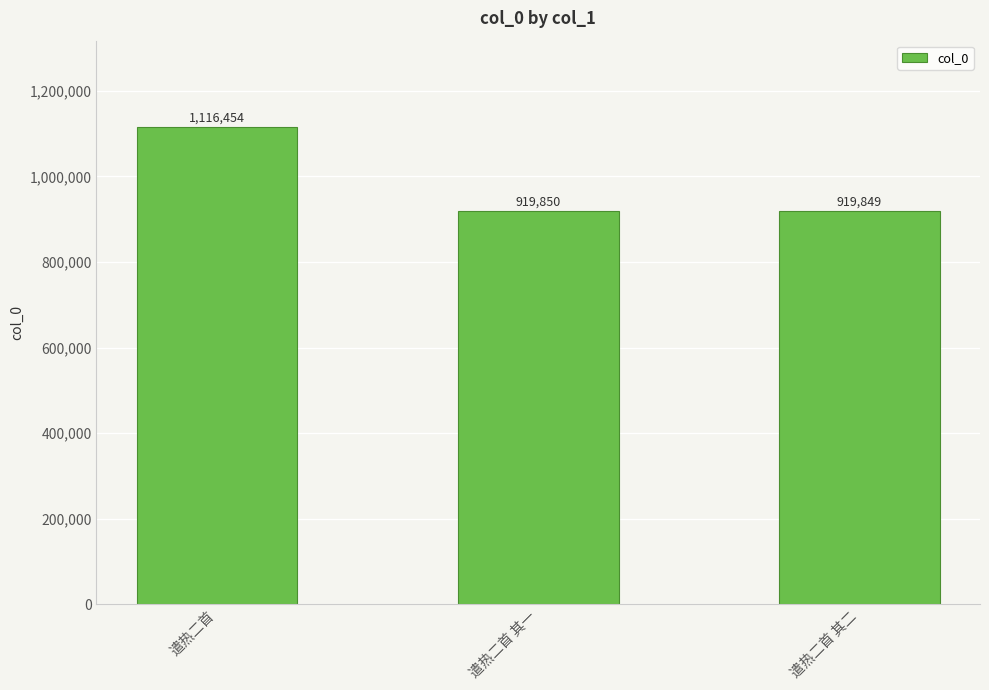

Which category has the highest value across all series?

遣热二首